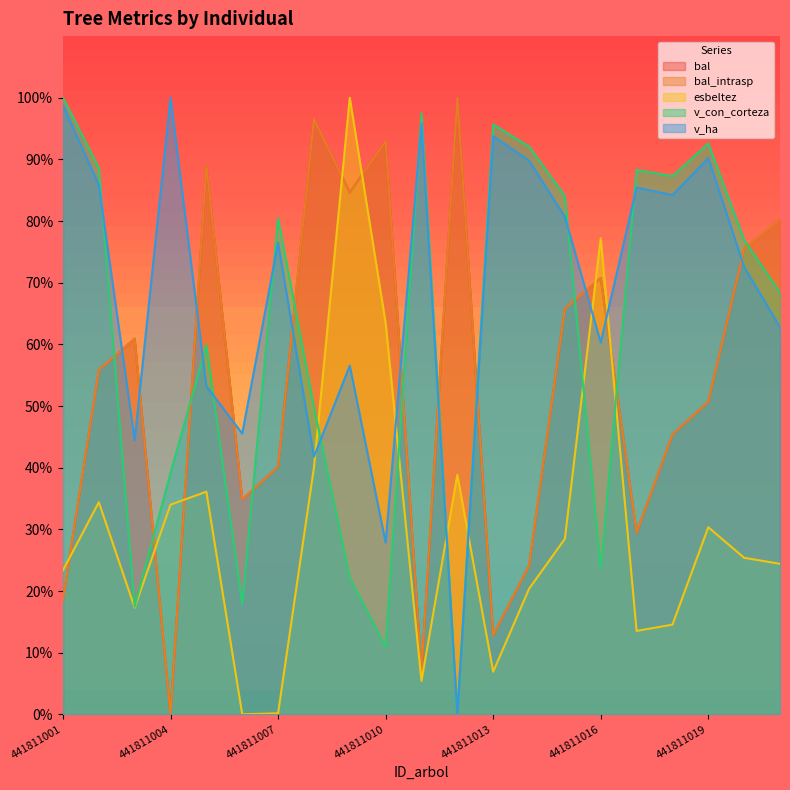

Is the value of bal_intrasp at 441811014 greater than the value of bal at 441811021?

No